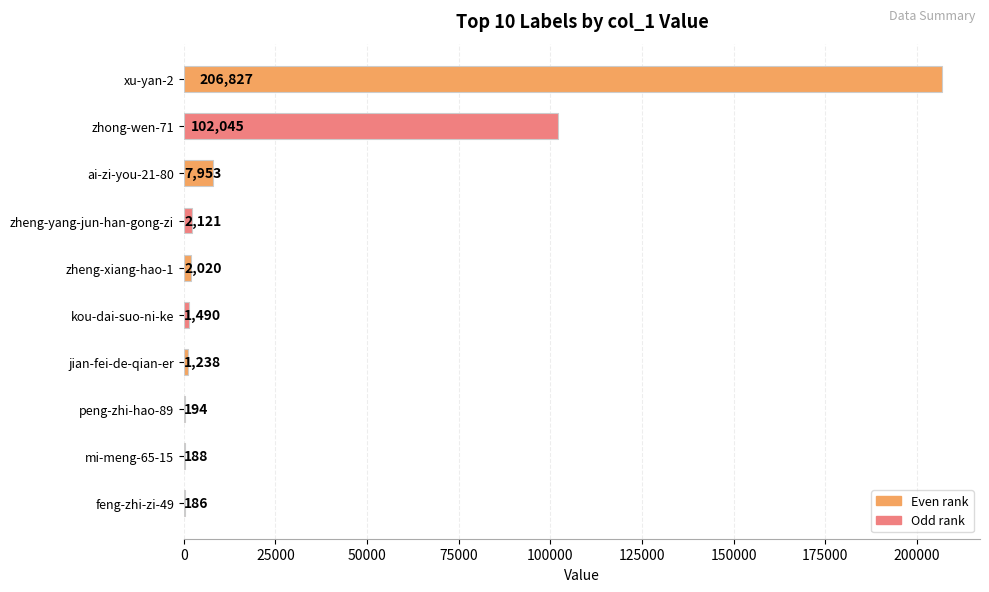

What is the sum of all values?

324262